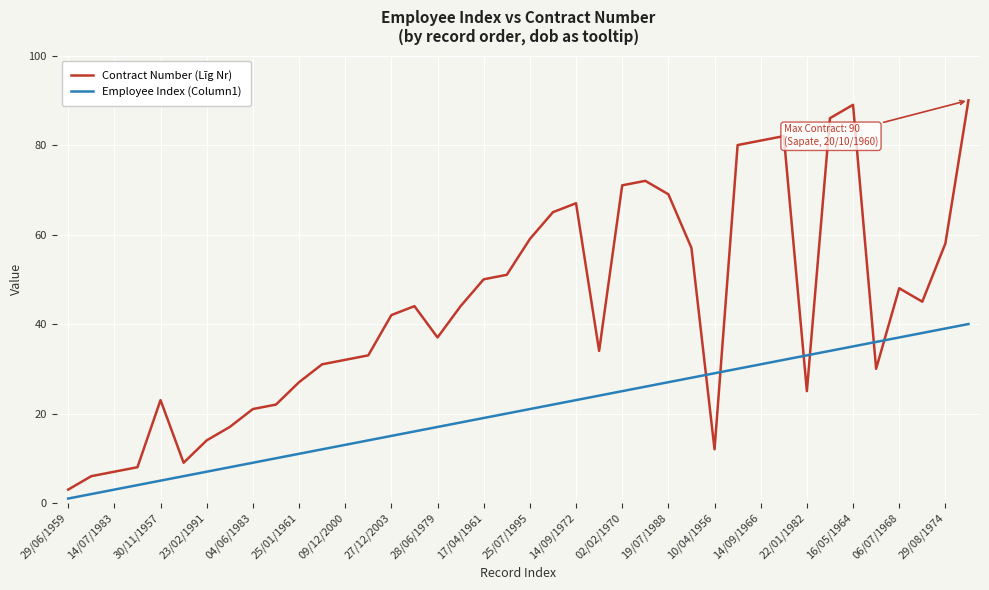

What is the maximum value shown in the chart?

90